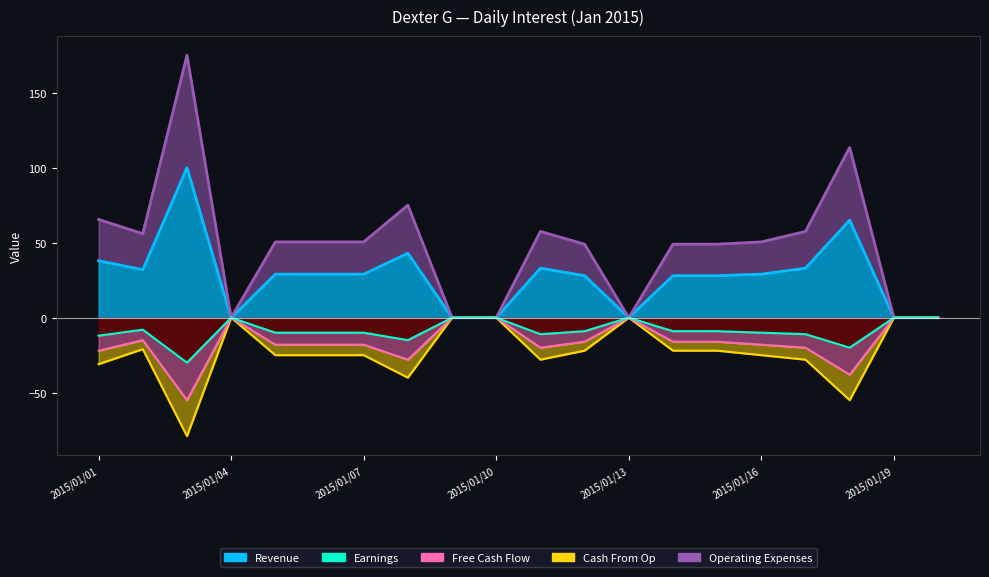

Which has a higher value, 2015/01/04 or 2015/01/15?

2015/01/15